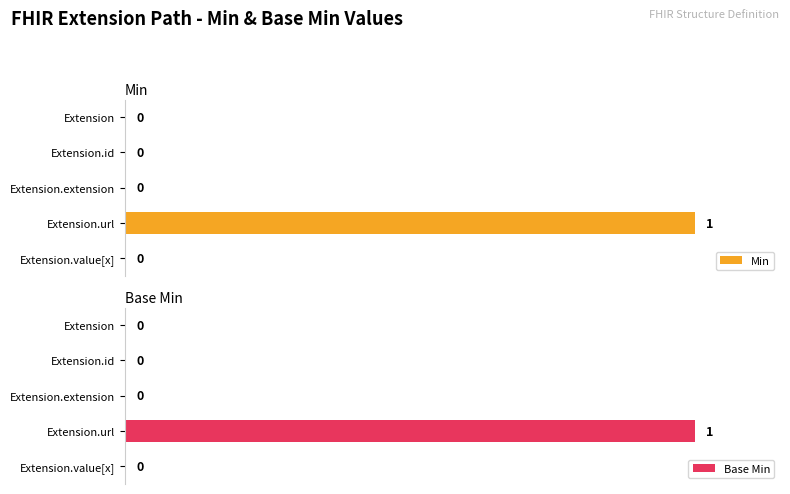

How many Min values are between 0 and 1?

5